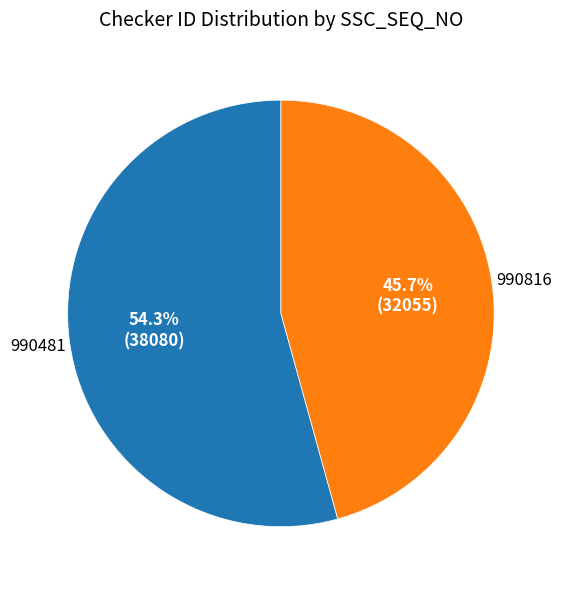

To the nearest percent, what is the average slice percentage?

50%